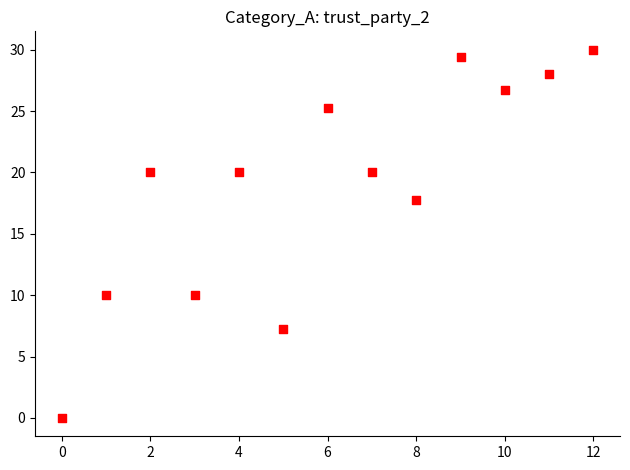

What Y value in the scatter plot is closest to 15?

17.8